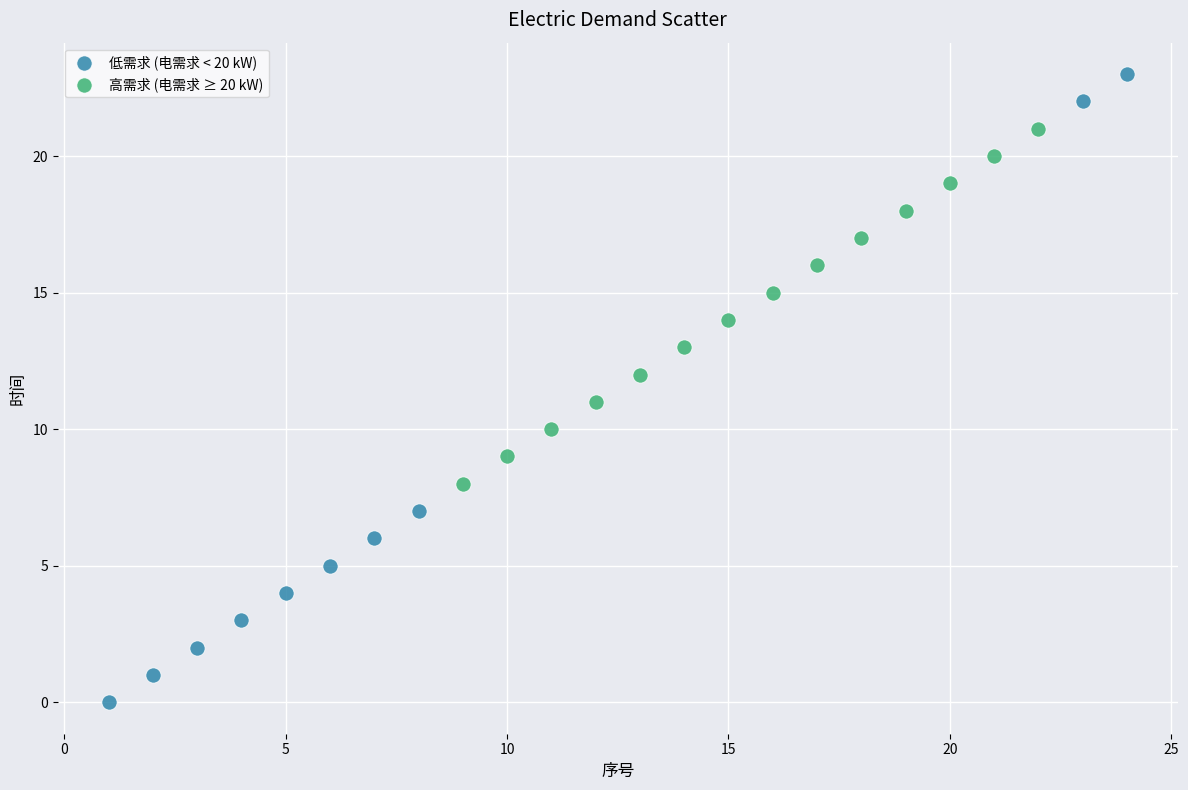

Which series contains the highest Y value?

低需求 (电需求 < 20 kW)